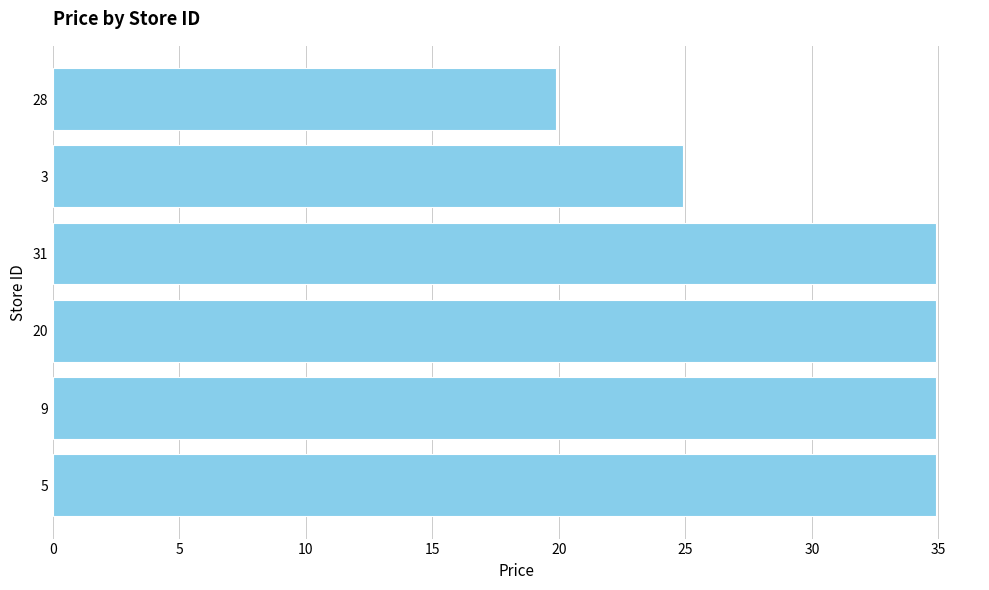

Which has a higher value, 31 or 28?

31